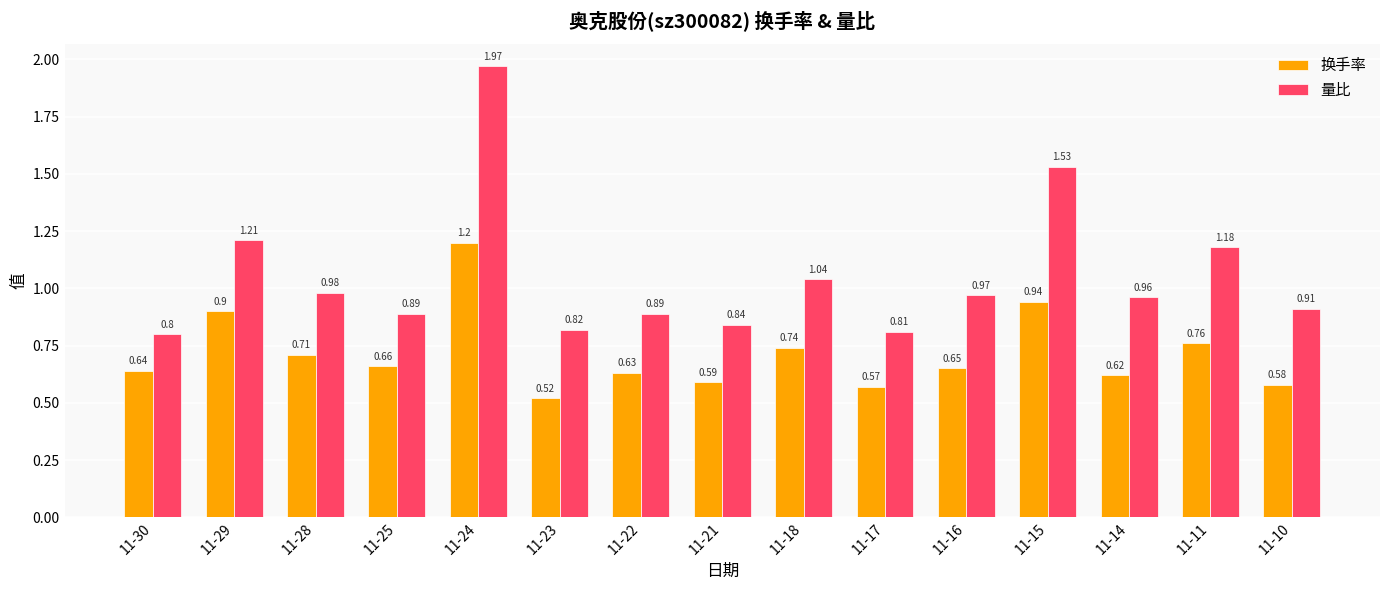

At how many categories does at least one series exceed 0?

15